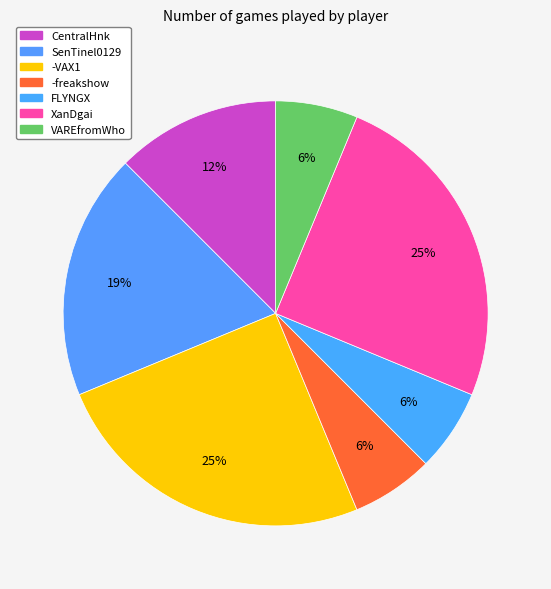

What percentage is the XanDgai slice, to the nearest percent?

25%